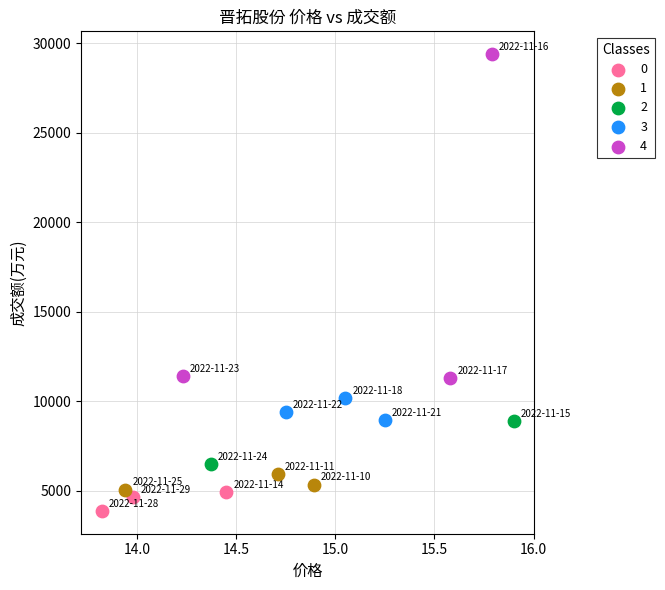

What are all the series names shown in the legend?

0, 1, 2, 3, 4